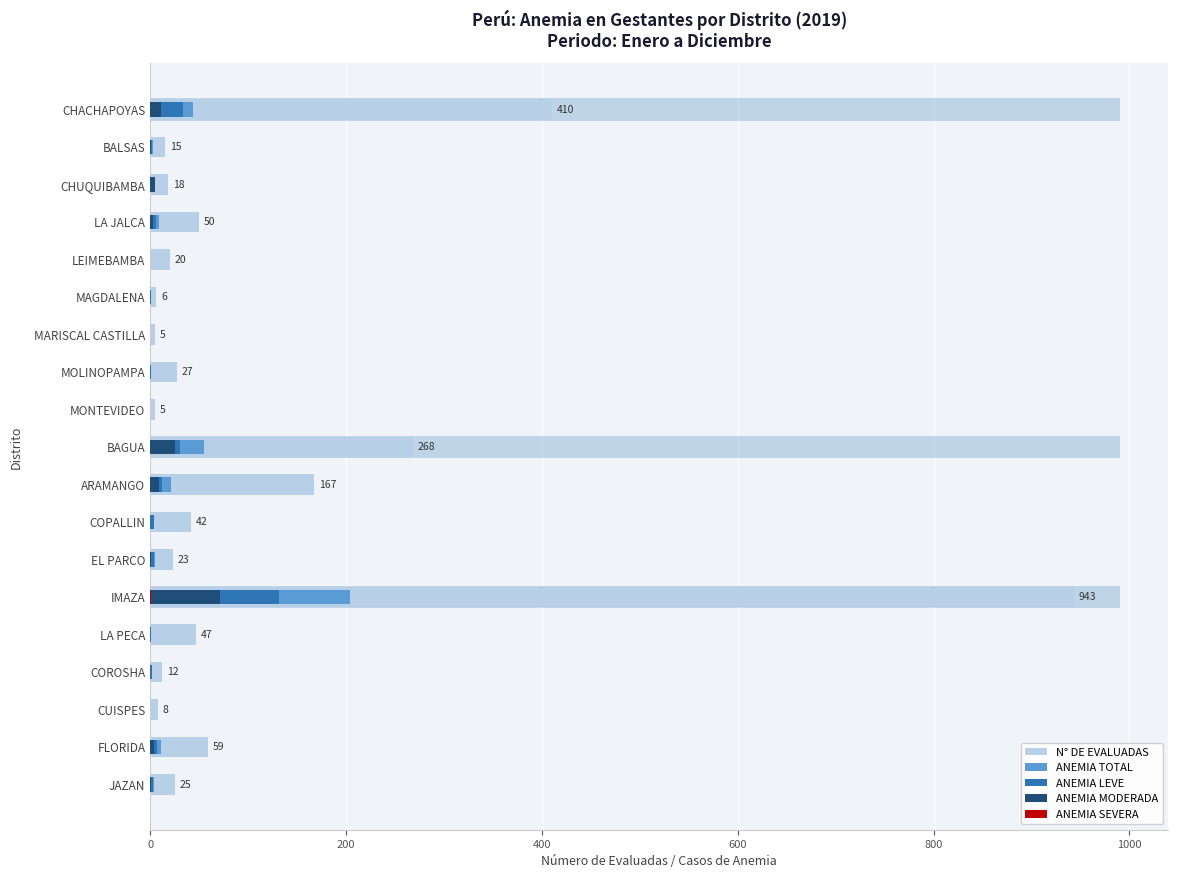

What is the maximum value for ANEMIA TOTAL?

204